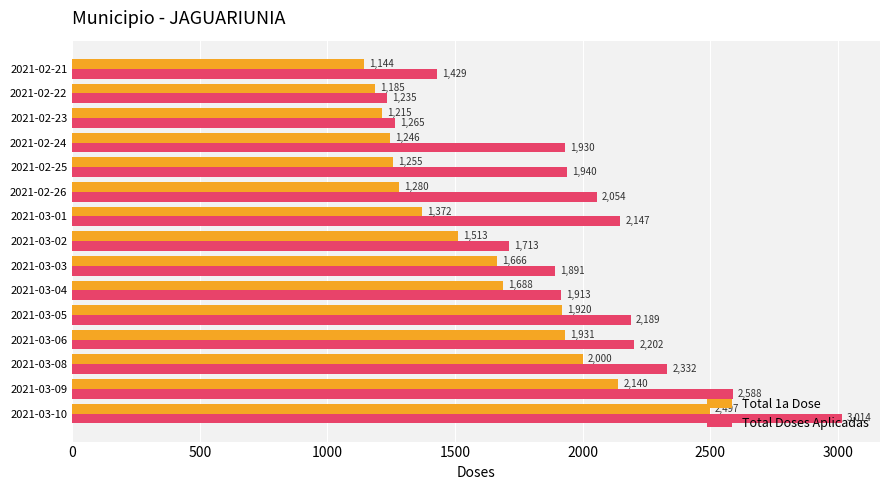

List the series in order of their peak value, highest first.

Total Doses Aplicadas, Total 1a Dose